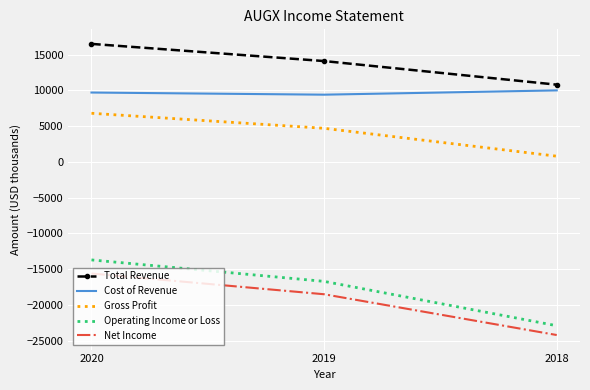

Rank the series at 2019 from highest to lowest value.

Total Revenue, Cost of Revenue, Gross Profit, Operating Income or Loss, Net Income